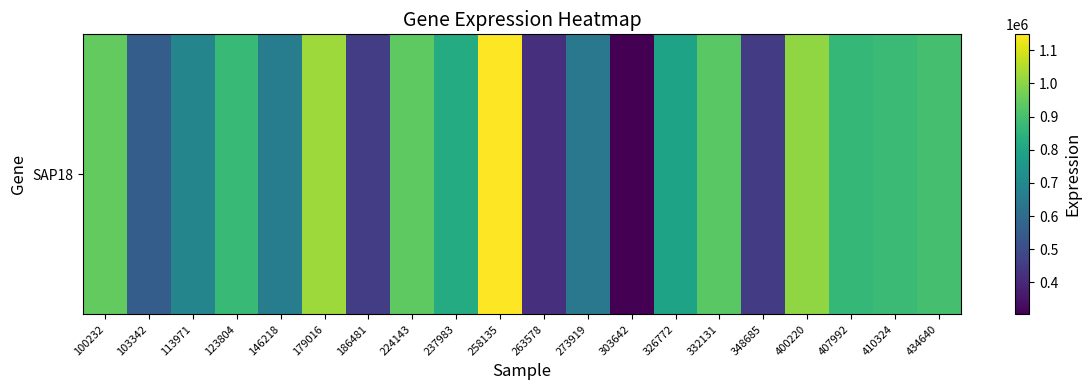

Rank the categories by value from lowest to highest.

303642, 263578, 348685, 186481, 103342, 273919, 146218, 113971, 326772, 237983, 407992, 123804, 410324, 434640, 332131, 224143, 100232, 400220, 179016, 258135